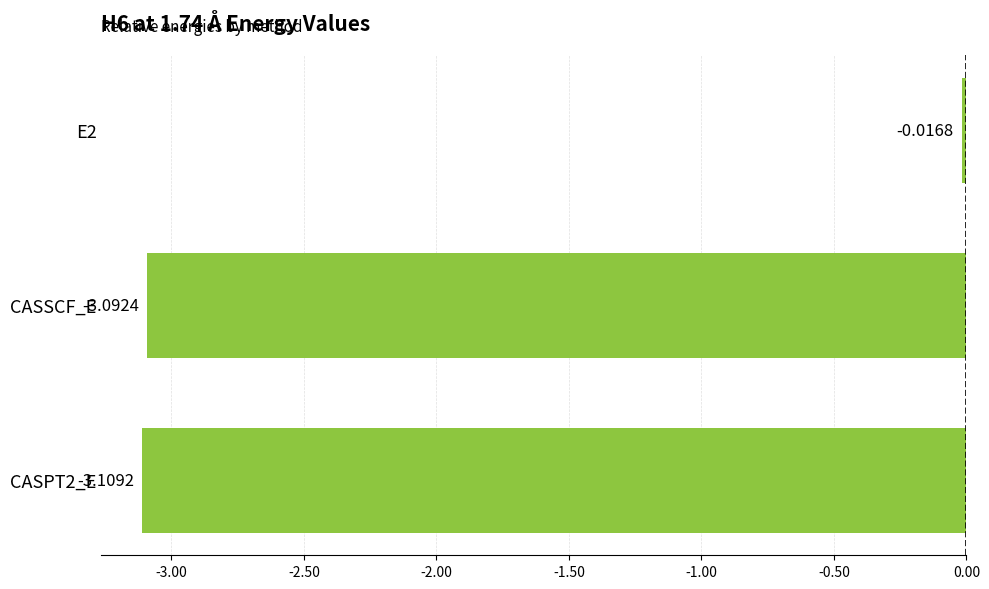

What is the difference between the maximum and minimum values?

3.1